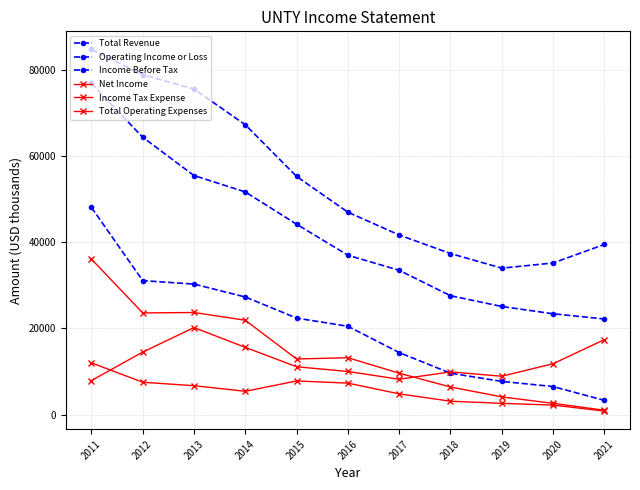

Is this an area chart (filled region under the line)?

No